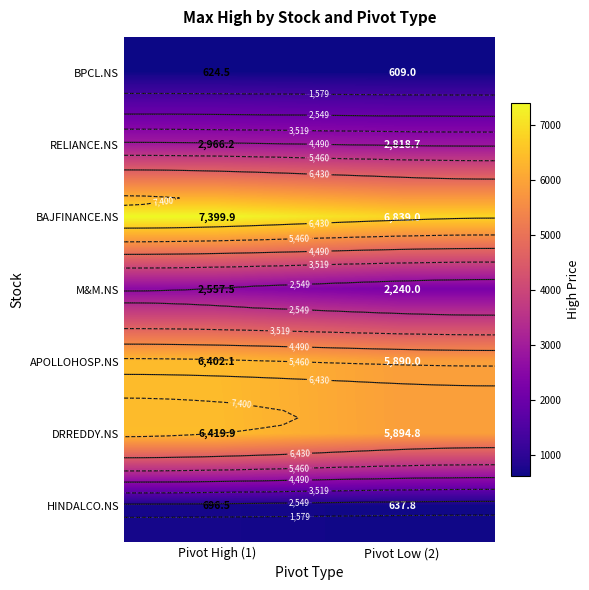

What is the minimum value shown in the chart?

609.0